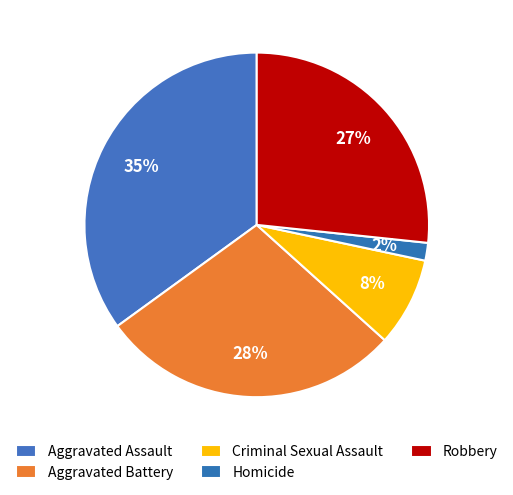

Is there any slice that represents more than half of the pie?

No